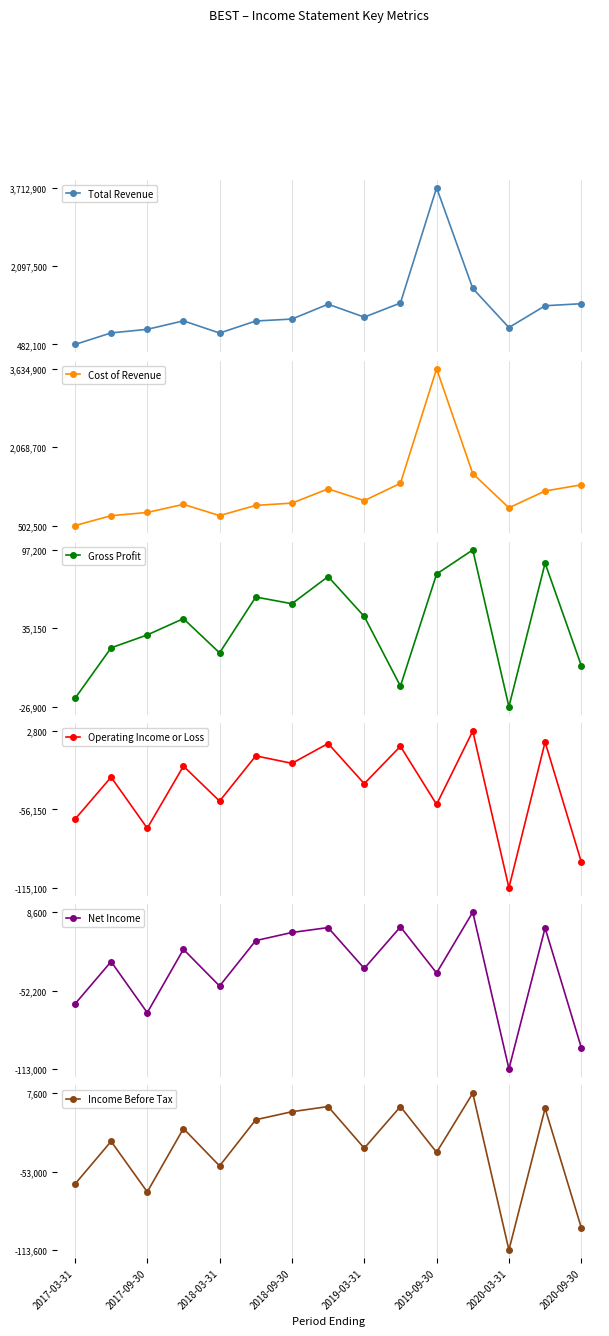

Which category has the lowest value in the Cost of Revenue series?

2017-03-31